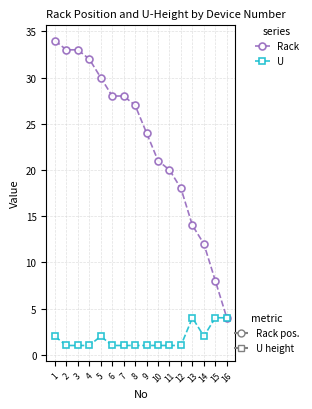

What is the spread (max minus min) of values at 6?

27